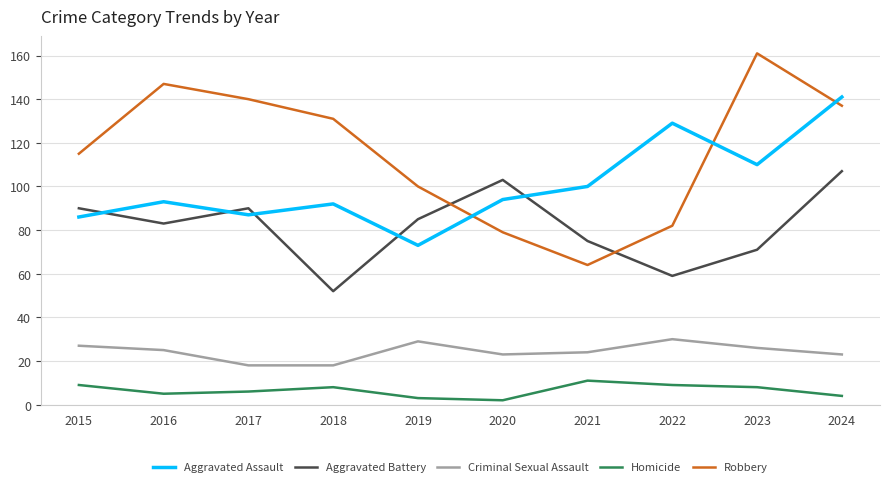

In Aggravated Assault, how many points are higher than both neighbors (excluding endpoints)?

3